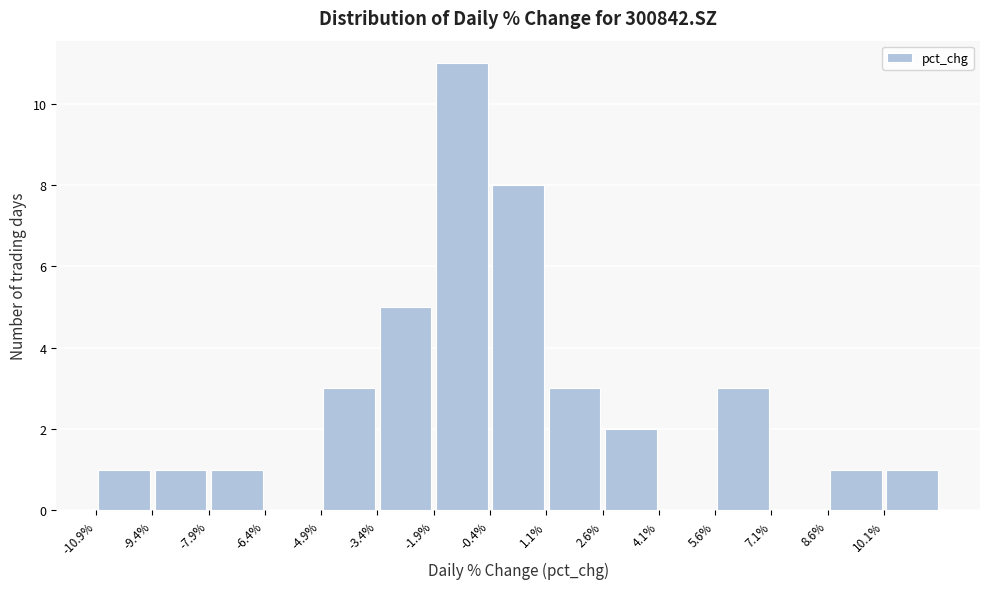

Reading left to right, transcribe this chart: for each bar, give the range it covers on the x-axis and its height. Neither the bar edges nor the heights are printed on the chart, so give them approximately, as read against the axes.

-11.0 to -9.4: 1
-9.4 to -8.0: 1
-8.0 to -6.4: 1
-6.4 to -5.0: 0
-5.0 to -3.4: 3
-3.4 to -2.0: 5
-2.0 to -0.4: 11
-0.4 to 1.0: 8
1.0 to 2.6: 3
2.6 to 4.0: 2
4.0 to 5.6: 0
5.6 to 7.0: 3
7.0 to 8.6: 0
8.6 to 10.0: 1
10.0 to 11.6: 1